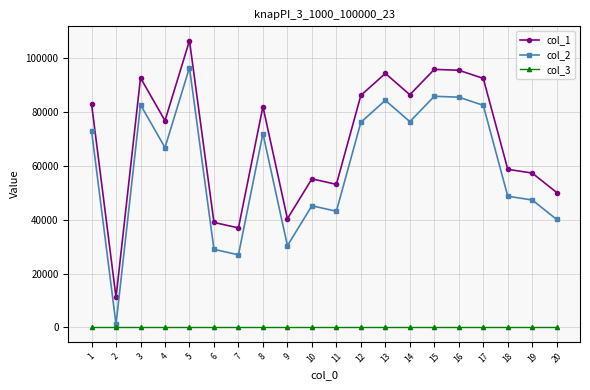

True or false: col_1 has more than 1 interior local peaks.

True